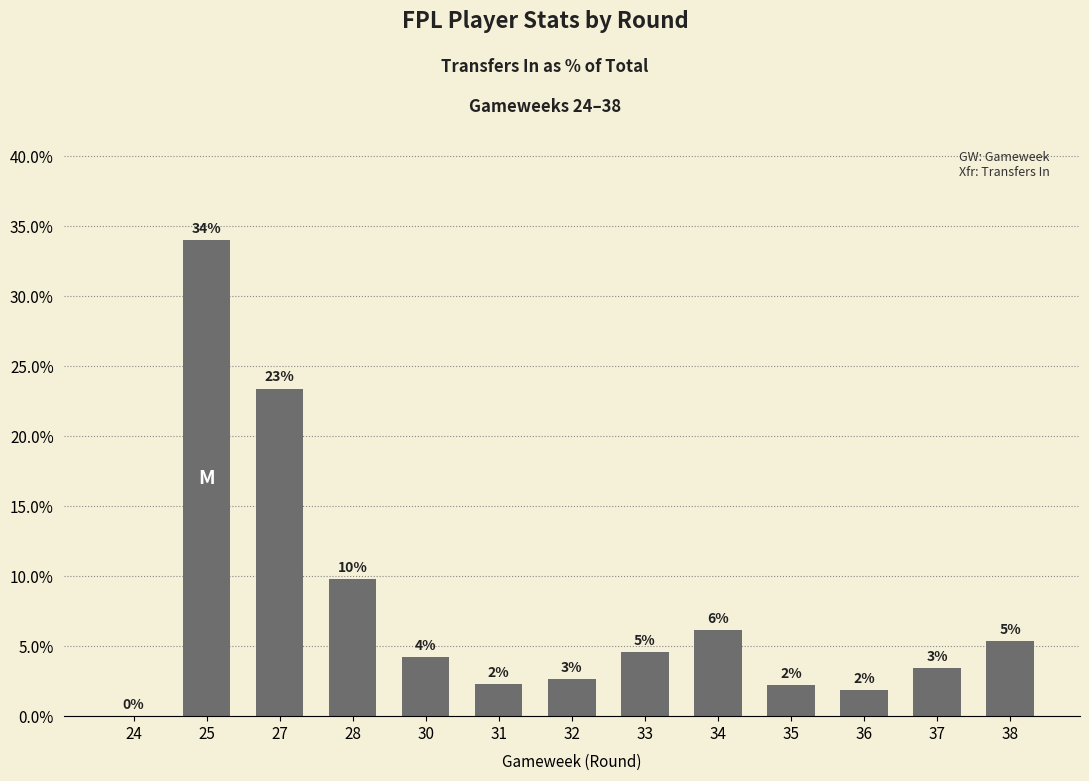

Rank the categories by value from lowest to highest.

24, 36, 35, 31, 32, 37, 30, 33, 38, 34, 28, 27, 25